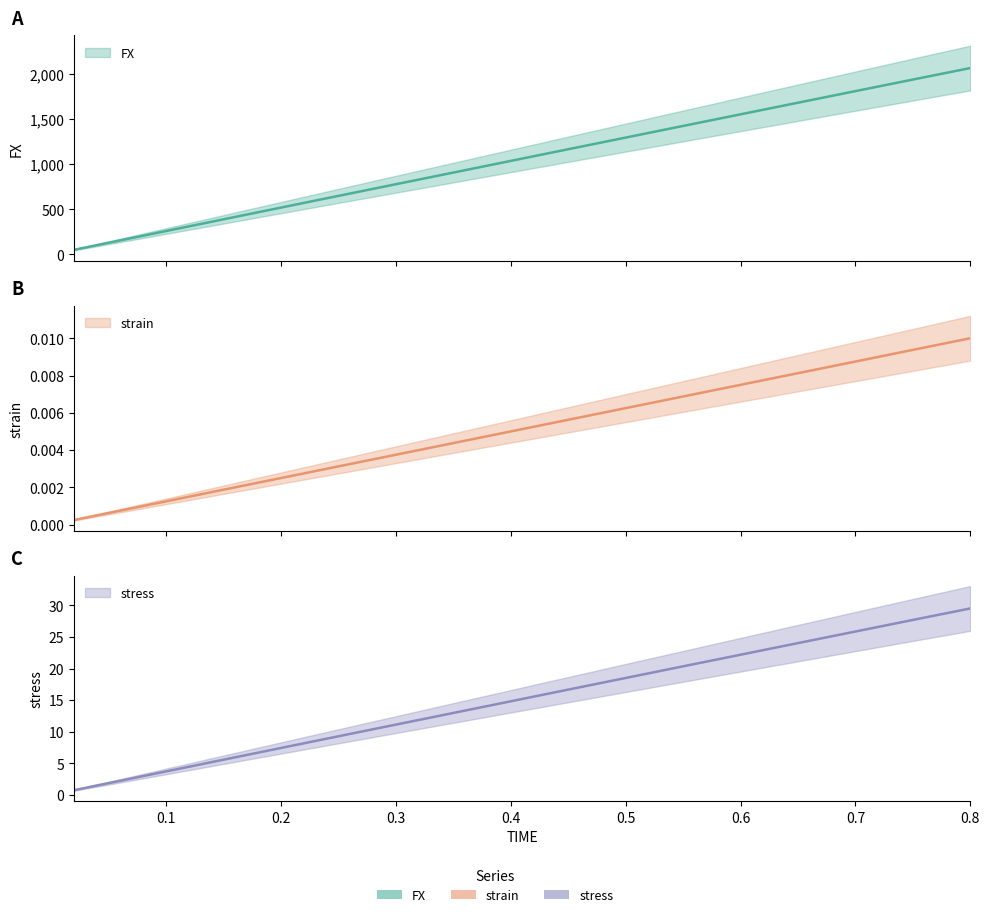

How many lines are shown in the chart?

3